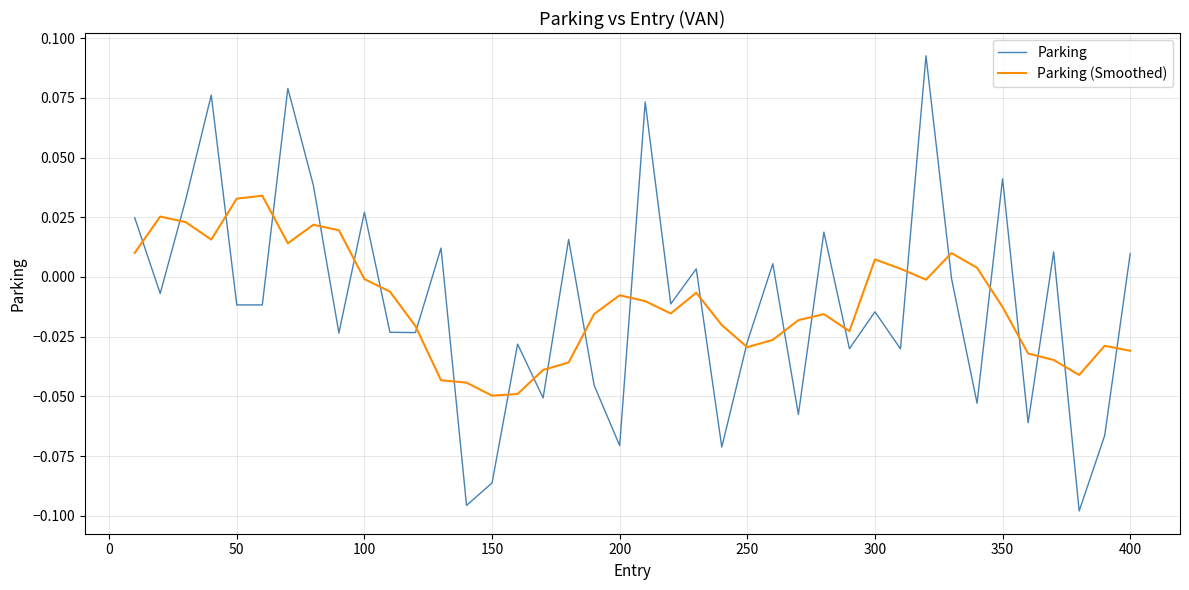

True or false: Parking (Smoothed) has more than 0 points higher than both neighbors.

True